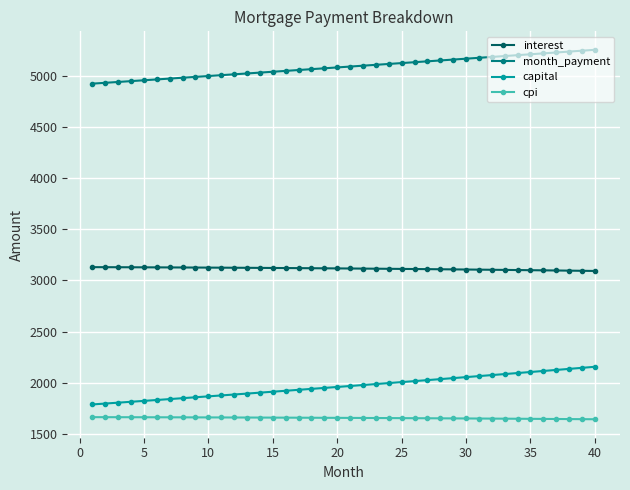

What is the sum of all capital values?

78749.5